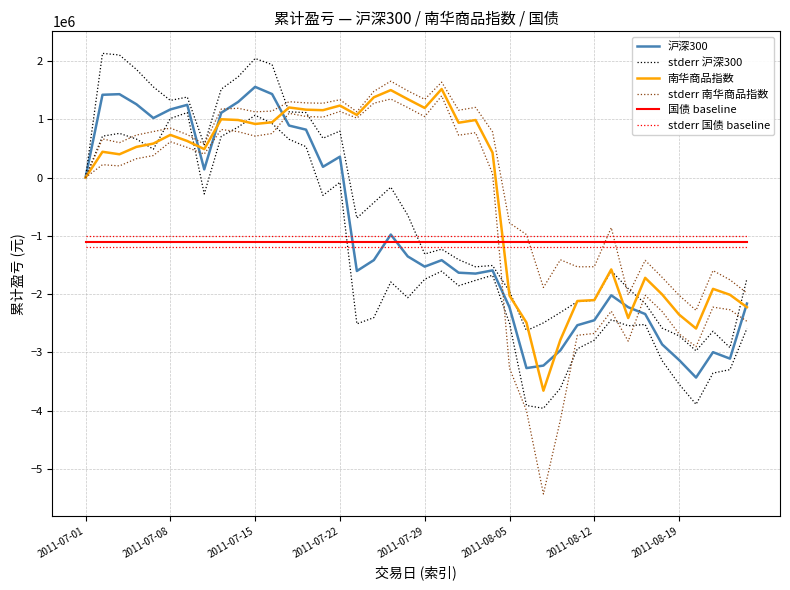

How many data points in stderr 沪深300 are above -694922?

19